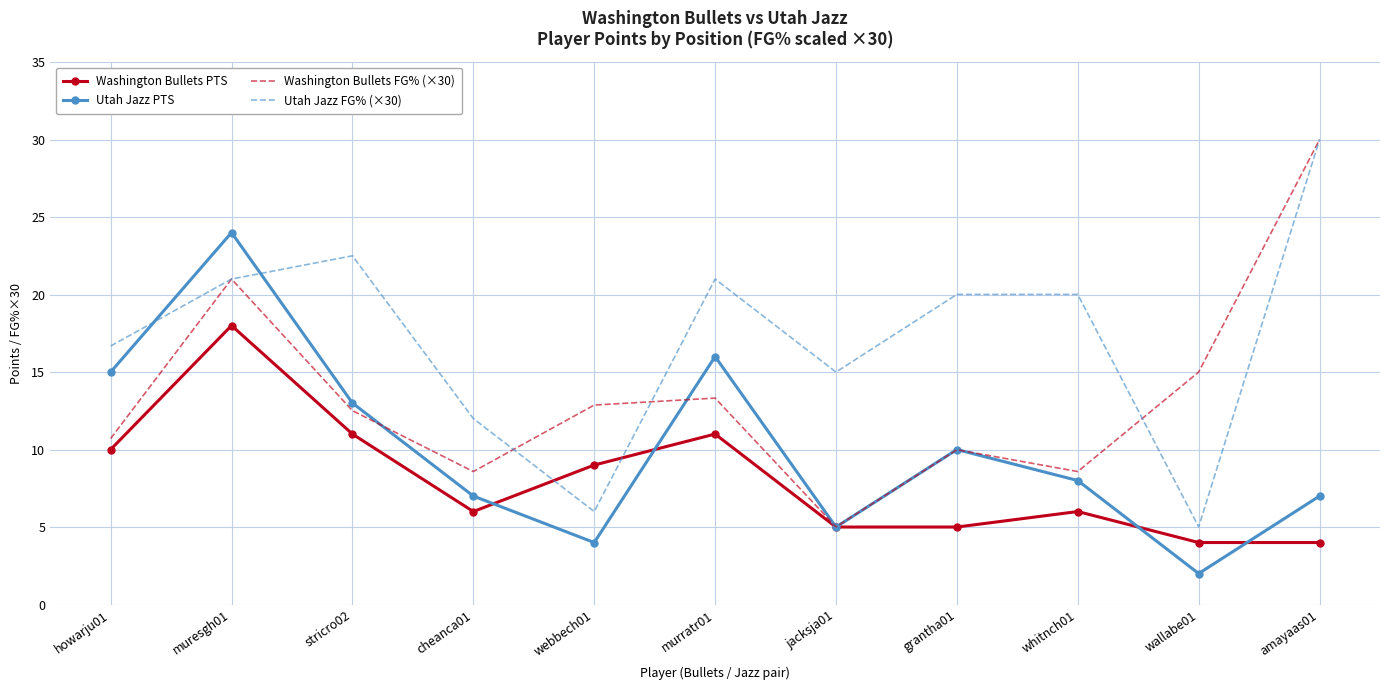

What is the average value of the Utah Jazz FG% (×30) series?

17.2